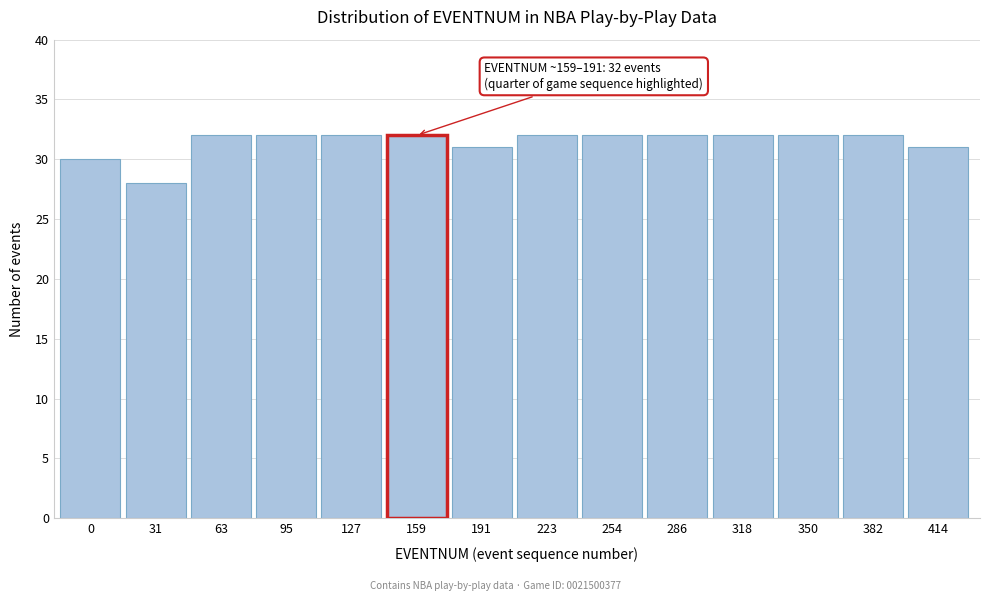

Reading right to left, extract all data points from this chart.

31	32	32	32	32	32	32	31	32	32	32	28	30